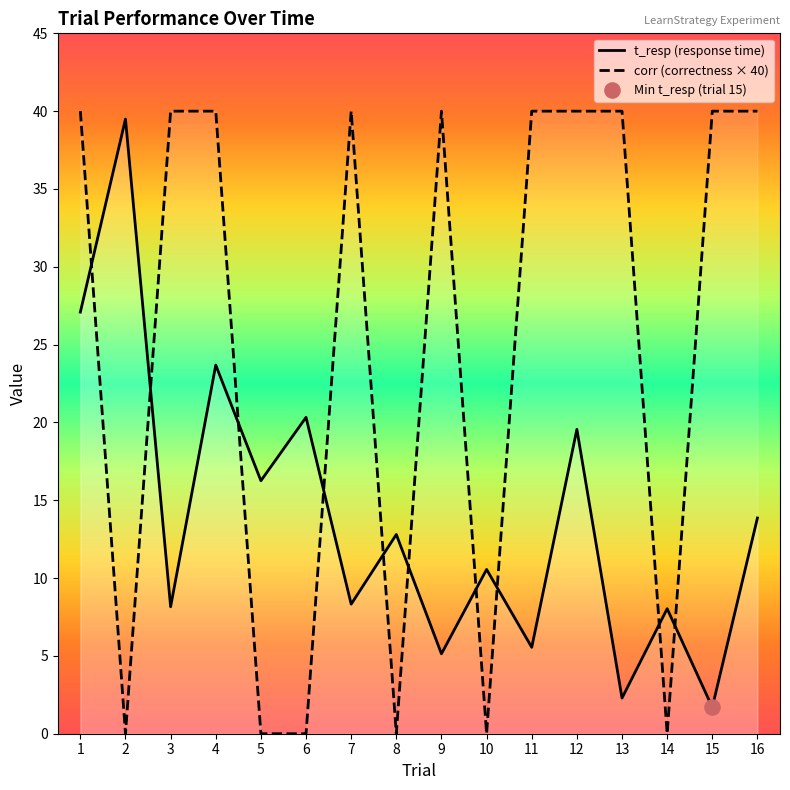

Is the value of t_resp (response time) at 10 greater than the value of corr (correctness × 40) at 5?

Yes